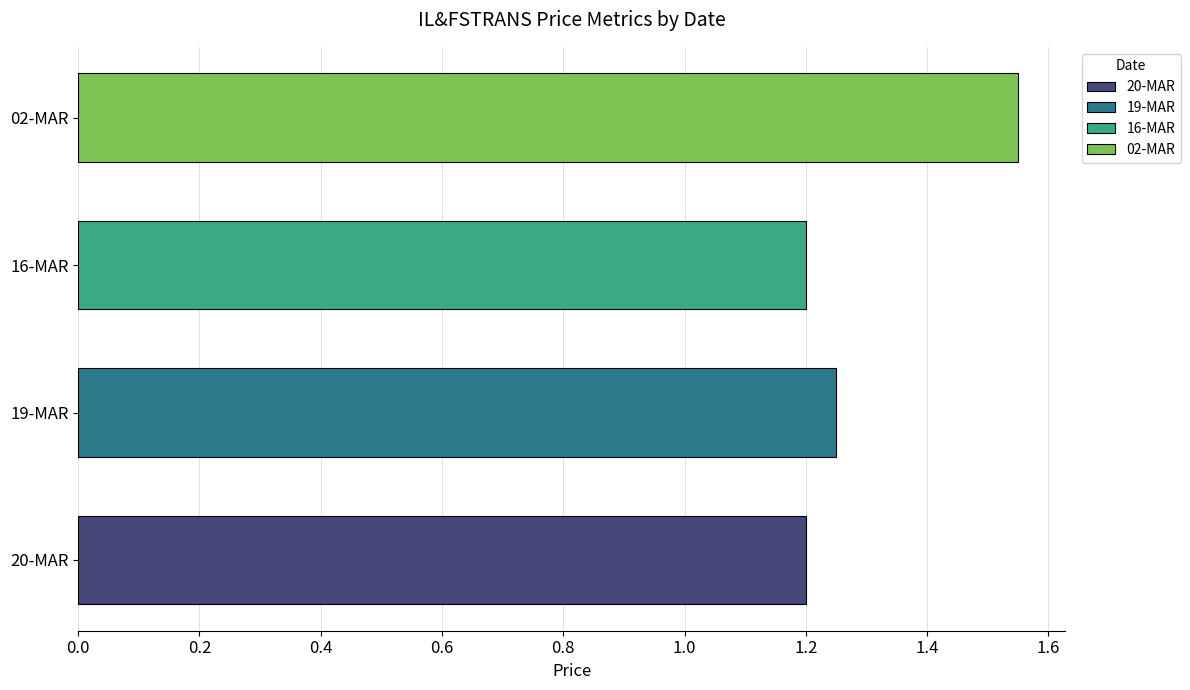

True or false: HIGH has a value of 0.3 at 09-MAR.

False